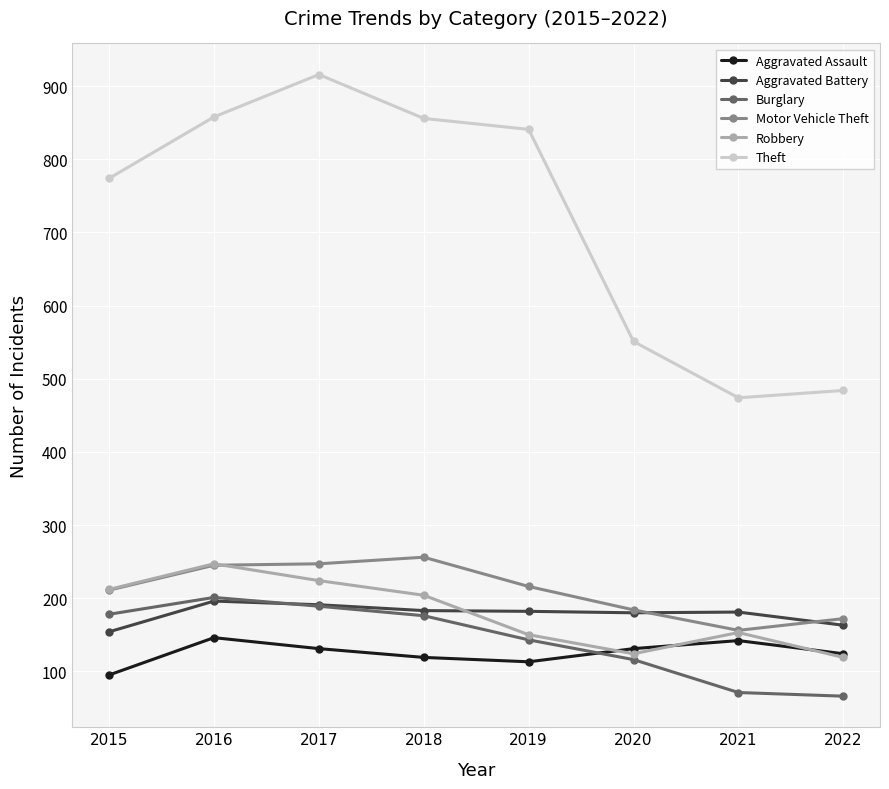

How many times do Robbery and Aggravated Battery cross each other?

1